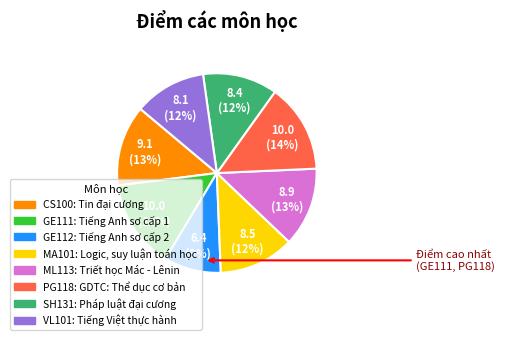

Is it true that ML113 is 4% of the pie?

False